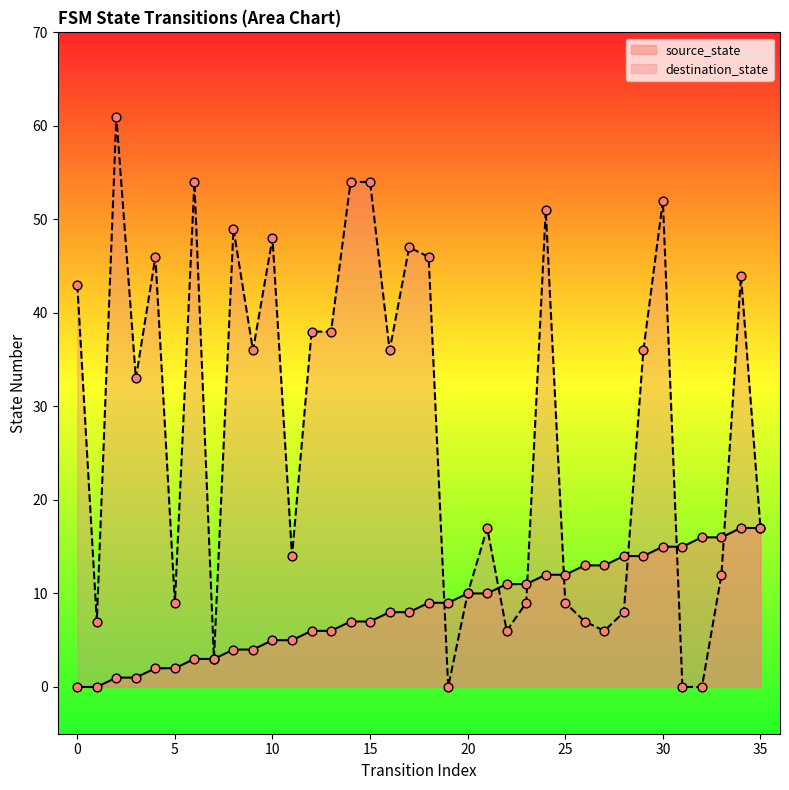

Which series has the widest spread of Y values?

destination_state